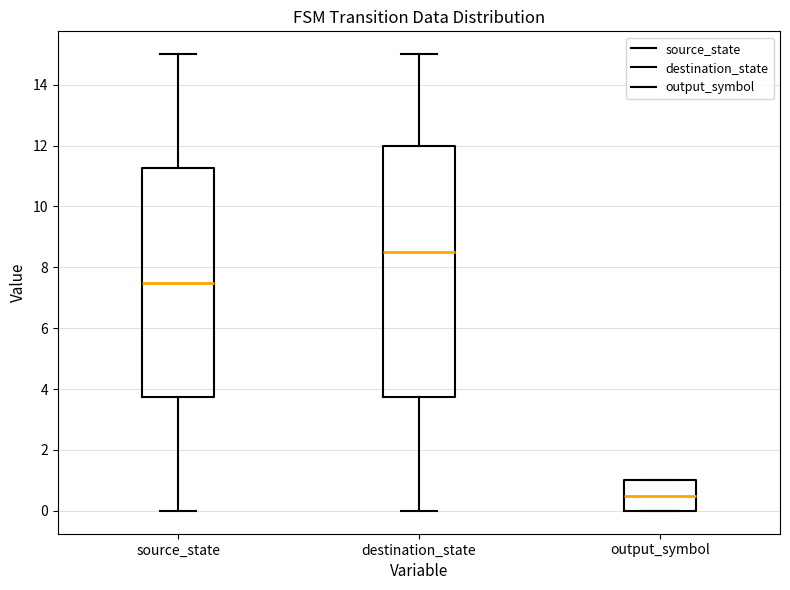

Reading left to right, read every box against the y-axis: the position of its median line, the range the box covers, and the ends of its whiskers. The values are not printed on the chart, so give them approximately, as read against the axis.

source_state: median 7.6, box 3.8 to 11.2, whiskers 0.0 to 15.0
destination_state: median 8.6, box 3.8 to 12.0, whiskers 0.0 to 15.0
output_symbol: median 0.6, box 0.0 to 1.0, whiskers 0.0 to 1.0